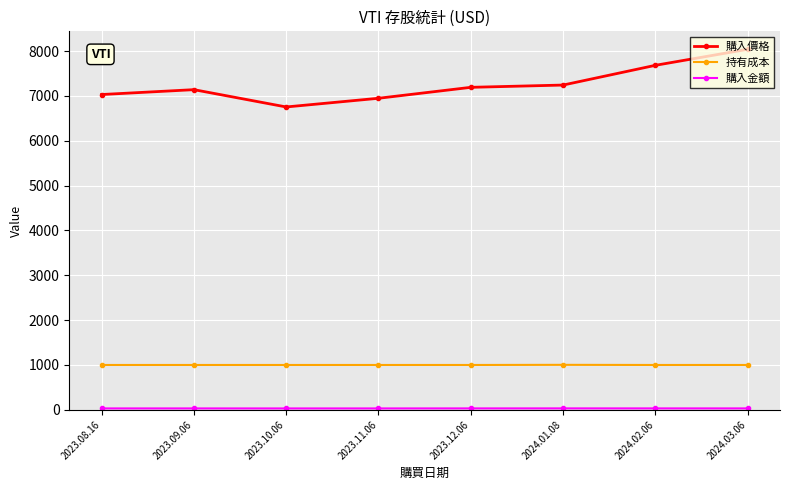

What is the maximum value for 持有成本?

1003.0